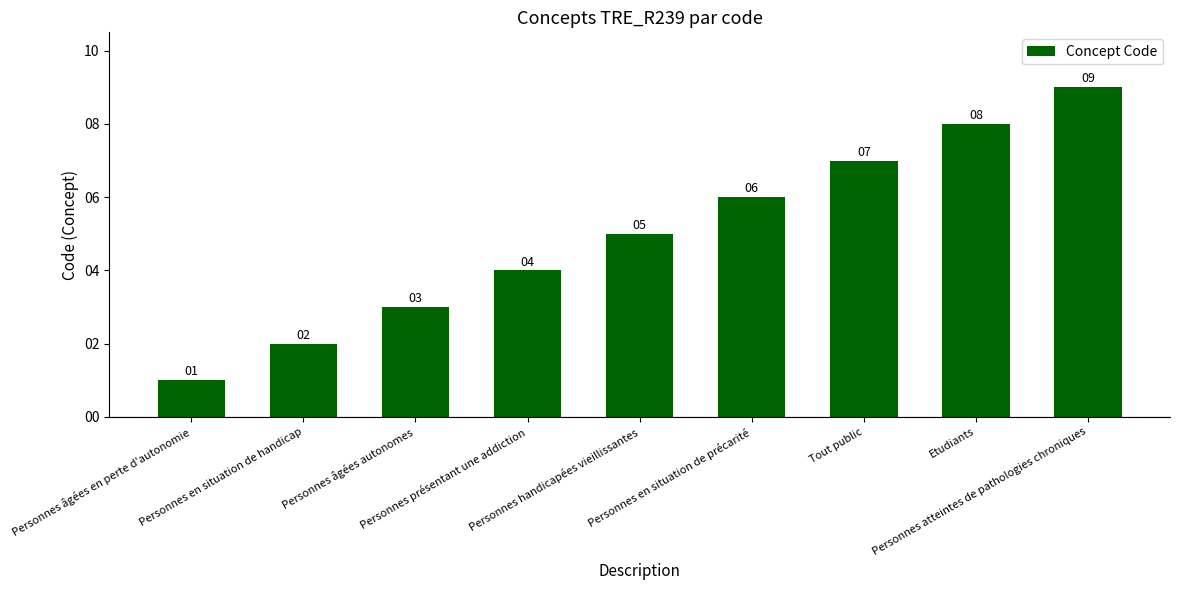

Which category has the highest value across all series?

Personnes atteintes de pathologies chroniques